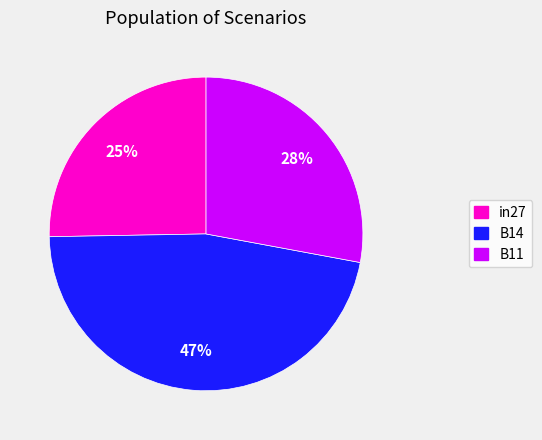

To the nearest percent, what portion does B14 represent?

47%